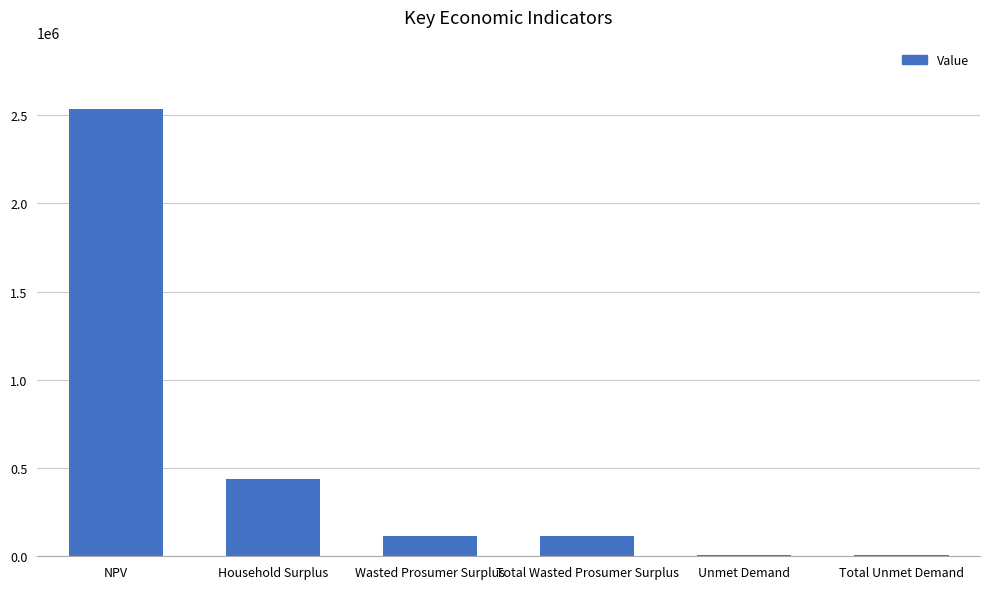

Count the number of categories in the chart.

6